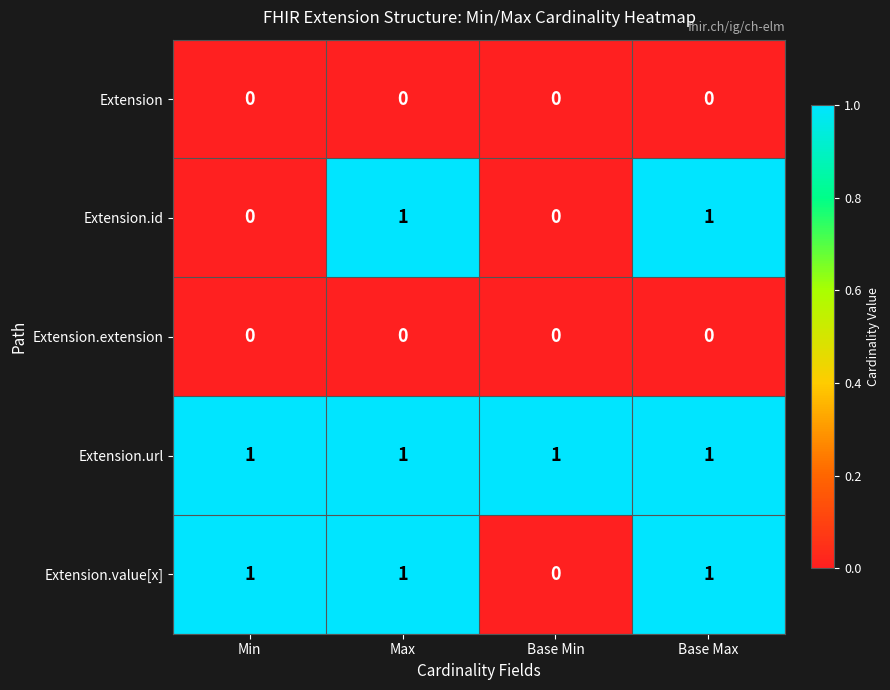

What is the sum of all Extension.url values?

4